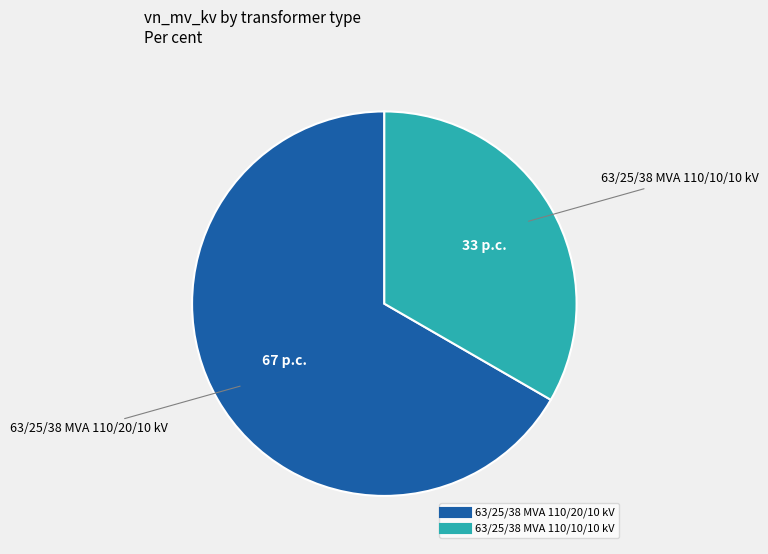

Count the number of slices in the pie.

2